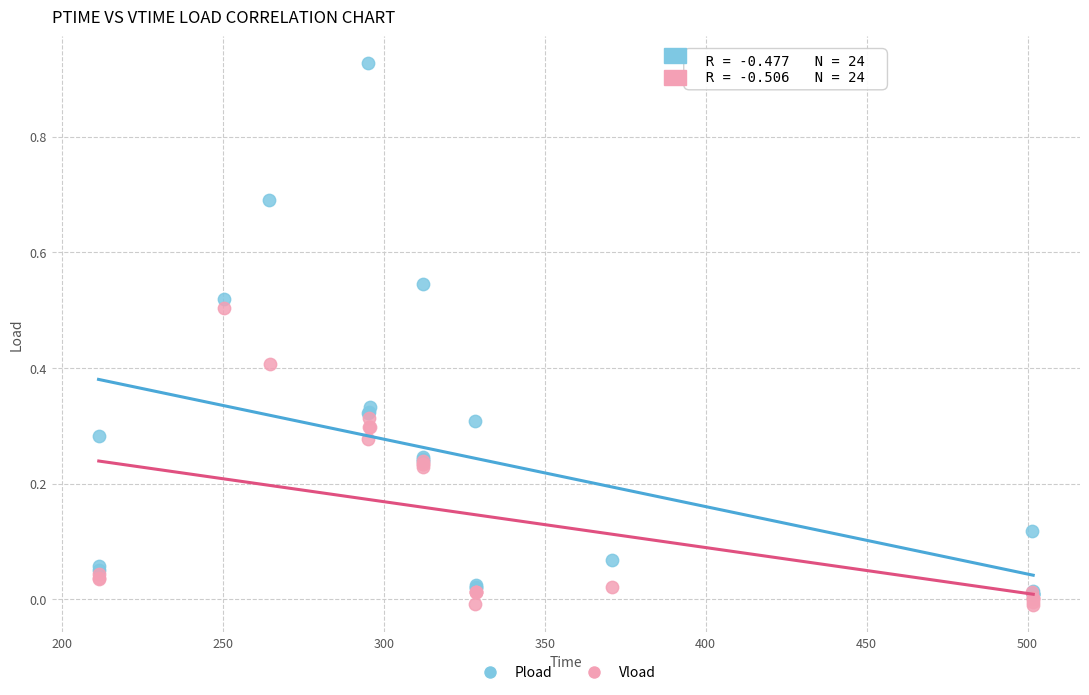

What are all the series names shown in the legend?

Pload, Vload